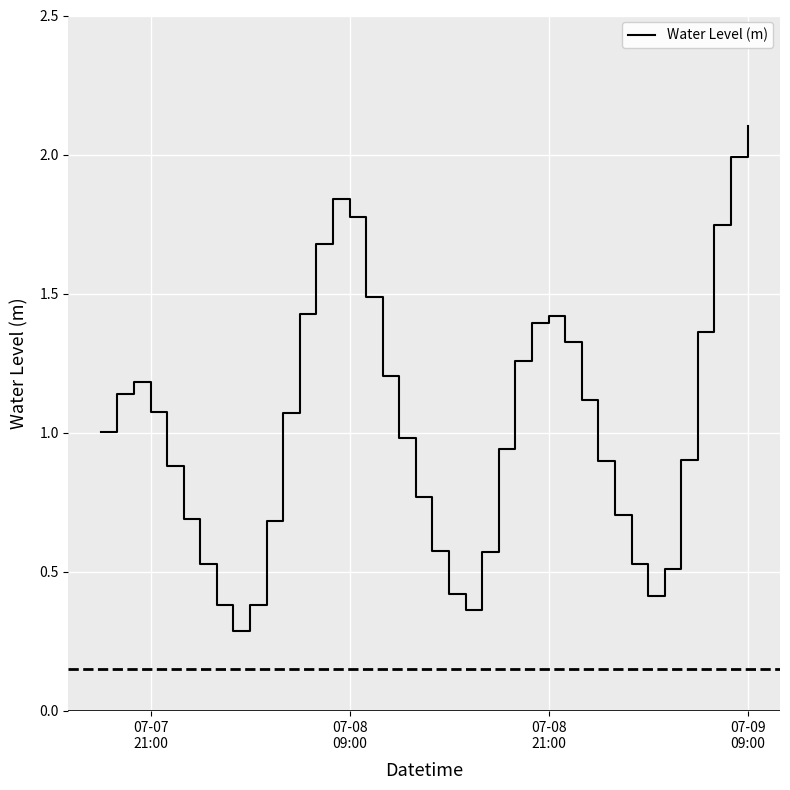

What is the greatest value displayed?

2.1